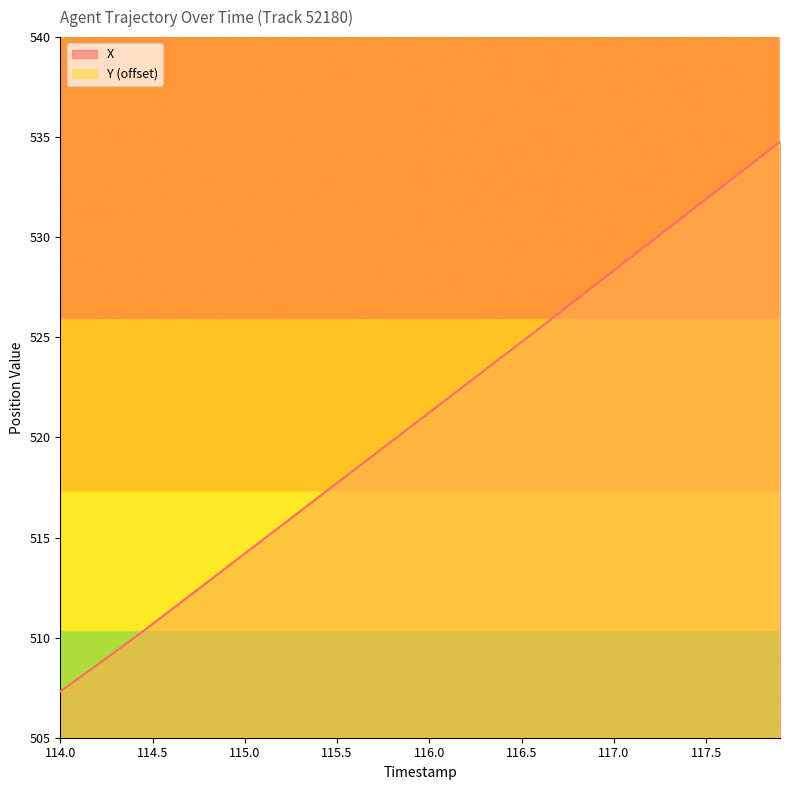

What is the highest value of the X series?

534.8